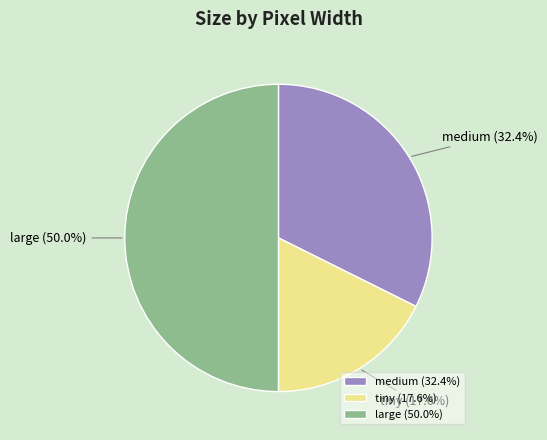

To the nearest percent, what percentage of the pie is tiny?

18%